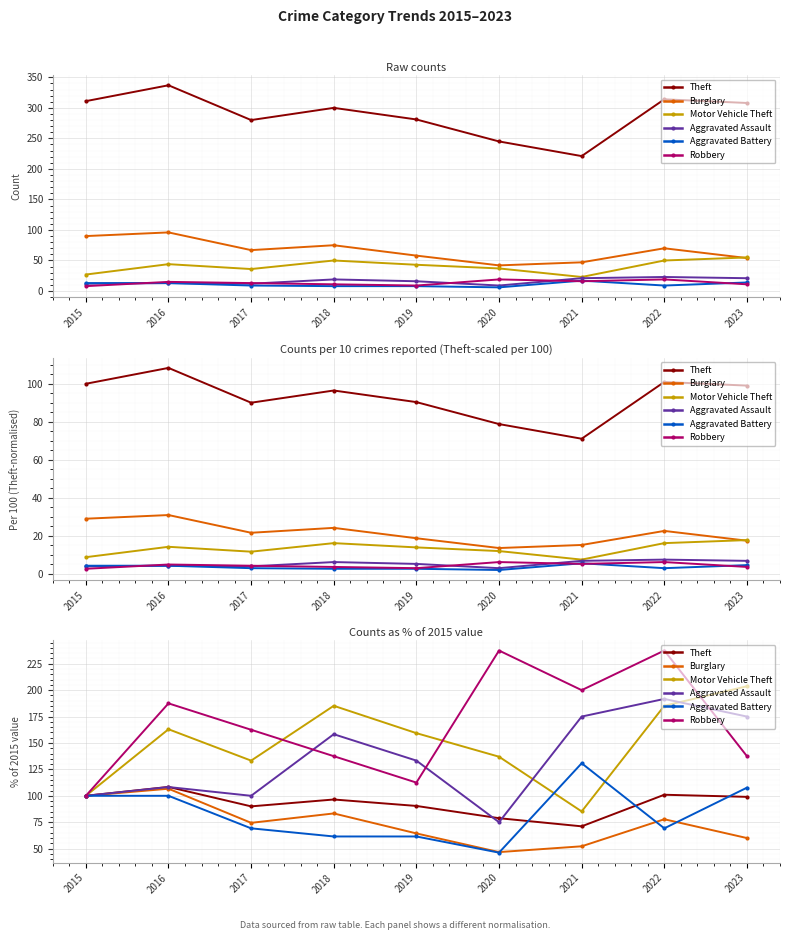

What is the value of the Burglary point at the 4th from the left?

83.3